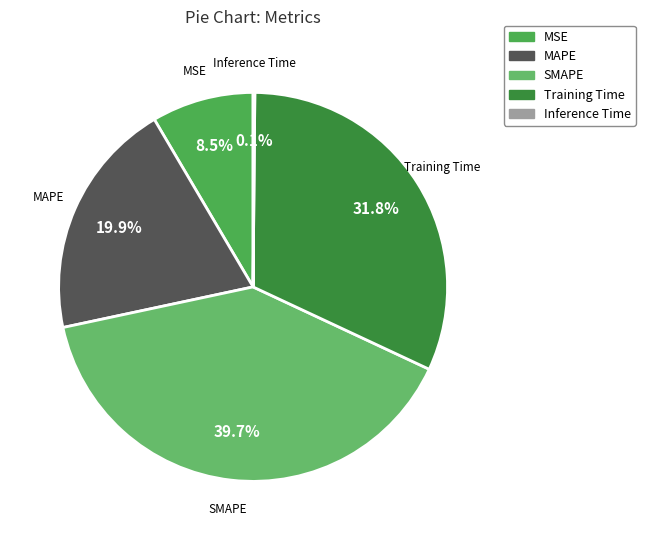

How much of the chart is everything except Training Time?

68.2%